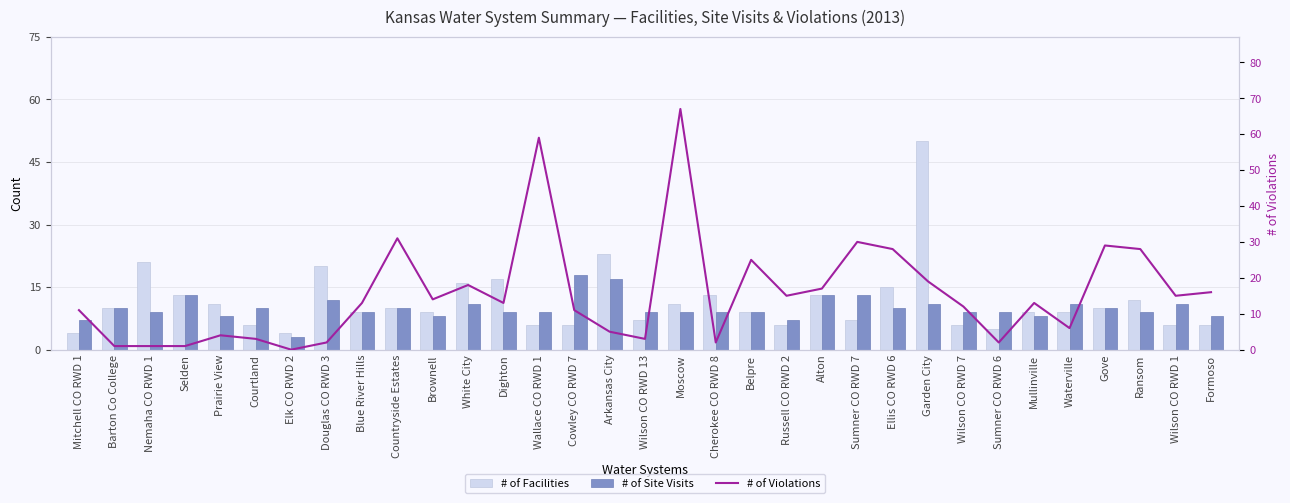

Are the bars grouped side by side (vs. stacked)?

Yes